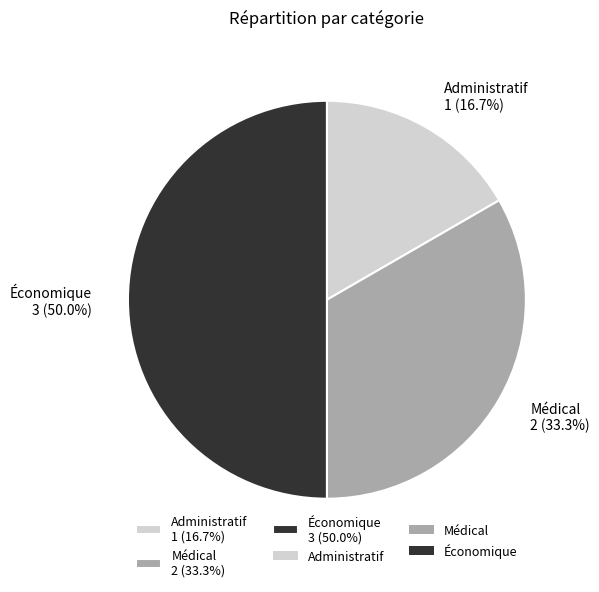

What is the ratio of the value at Administratif to the value at Économique?

0.3